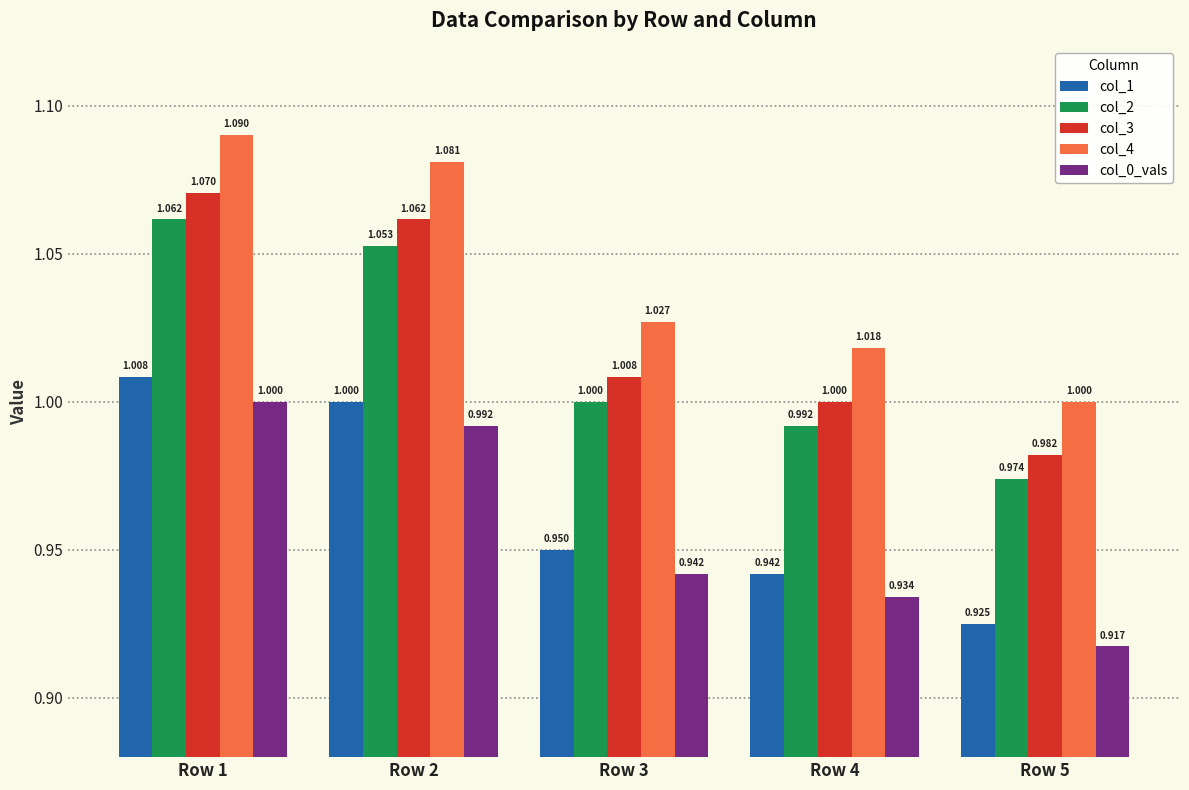

List the series in order of their peak value, highest first.

col_4, col_3, col_2, col_1, col_0_vals